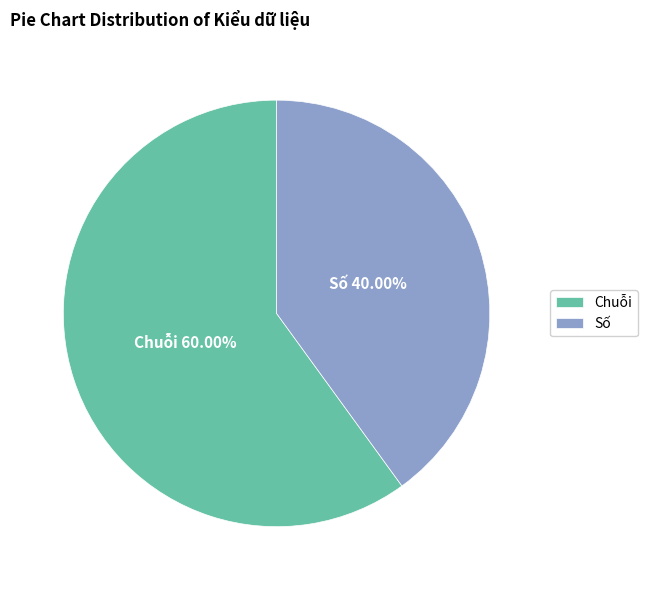

To the nearest percent, what is the difference between the largest and smallest slice percentages?

20%